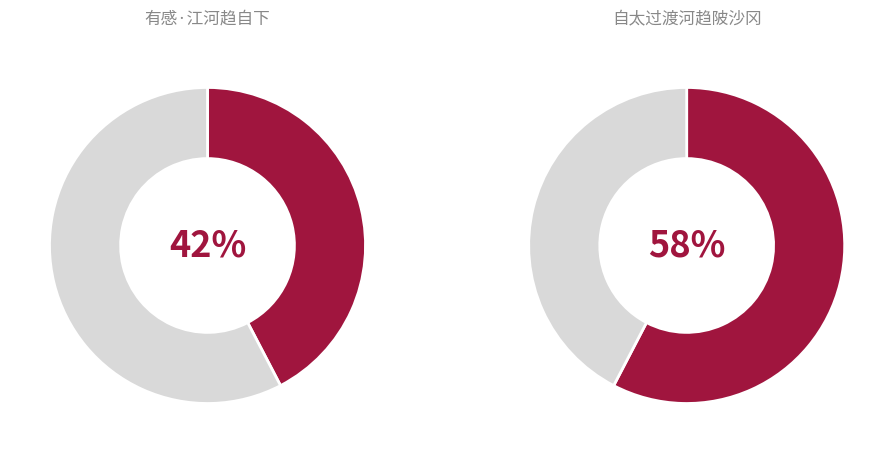

Is 自太过渡河趋陂沙冈 the majority of the pie?

Yes